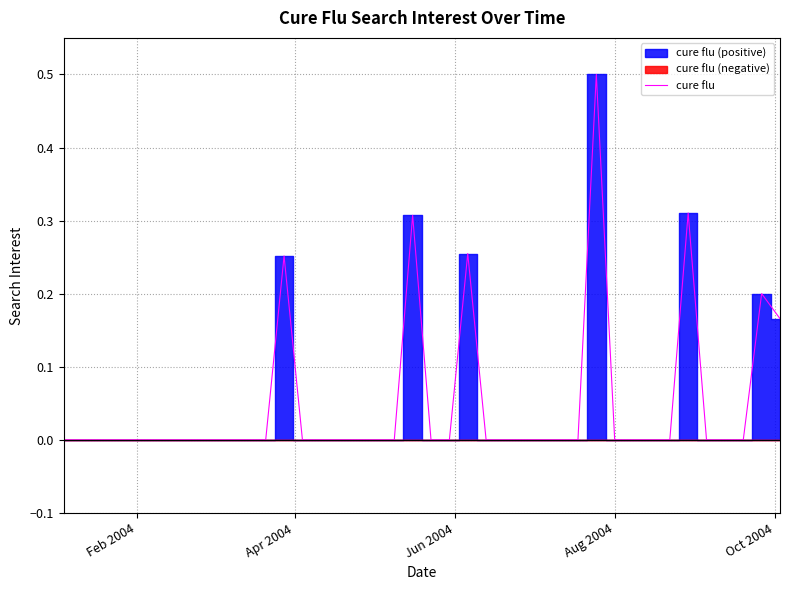

What is the maximum value for cure flu?

0.5